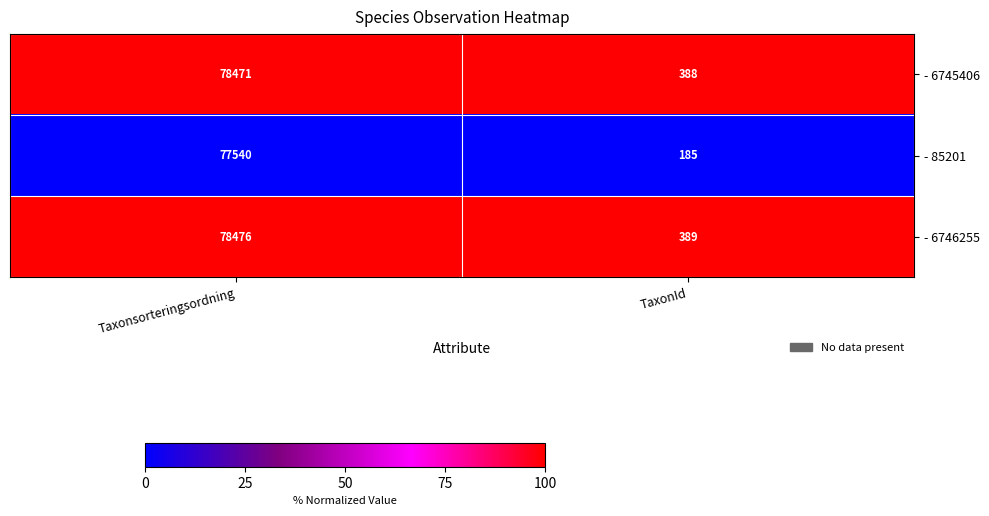

How many distinct data groups are displayed?

3